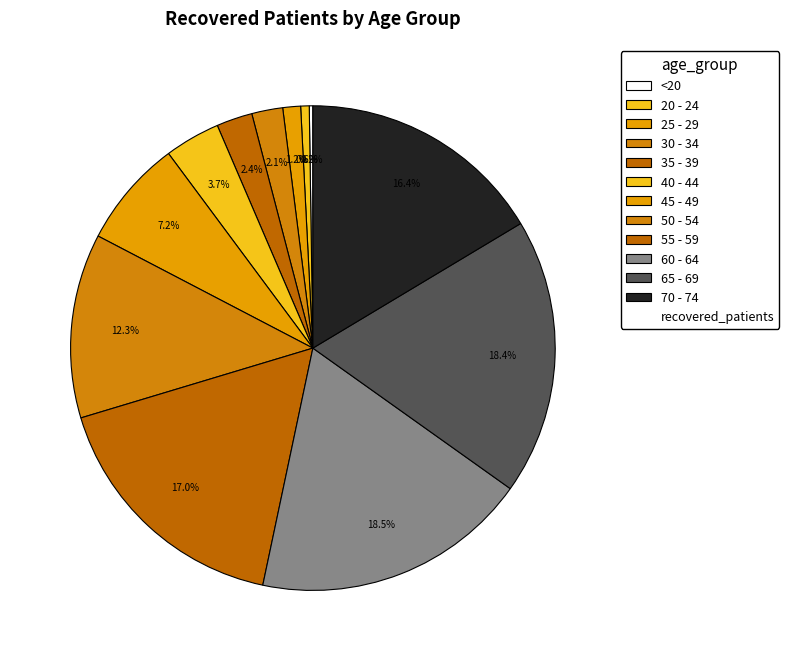

What is the largest slice in the pie chart?

60 - 64